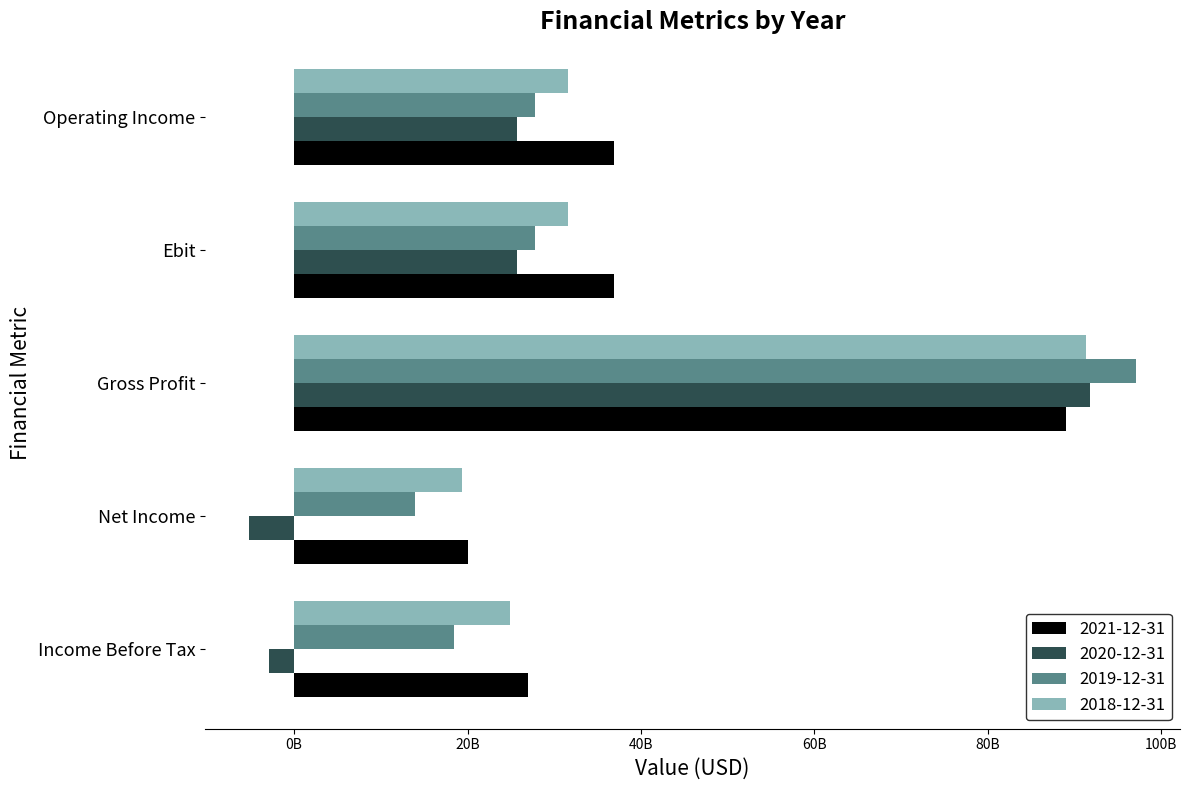

Which series has the widest spread of values?

2020-12-31